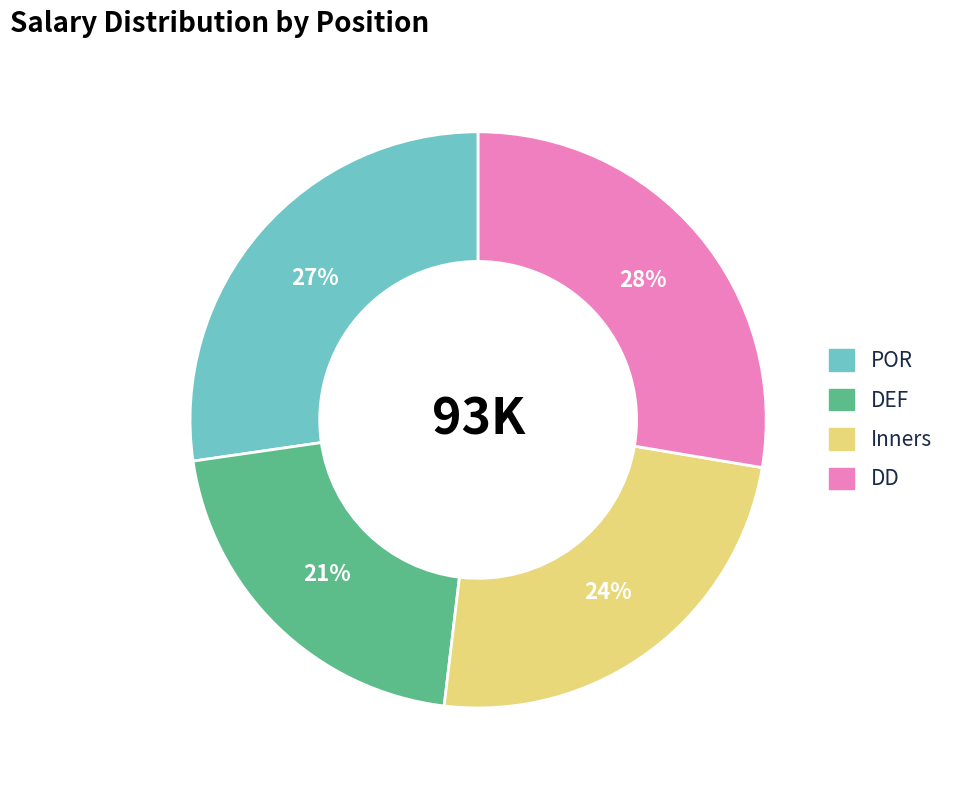

What is the smallest slice in the pie chart?

DEF